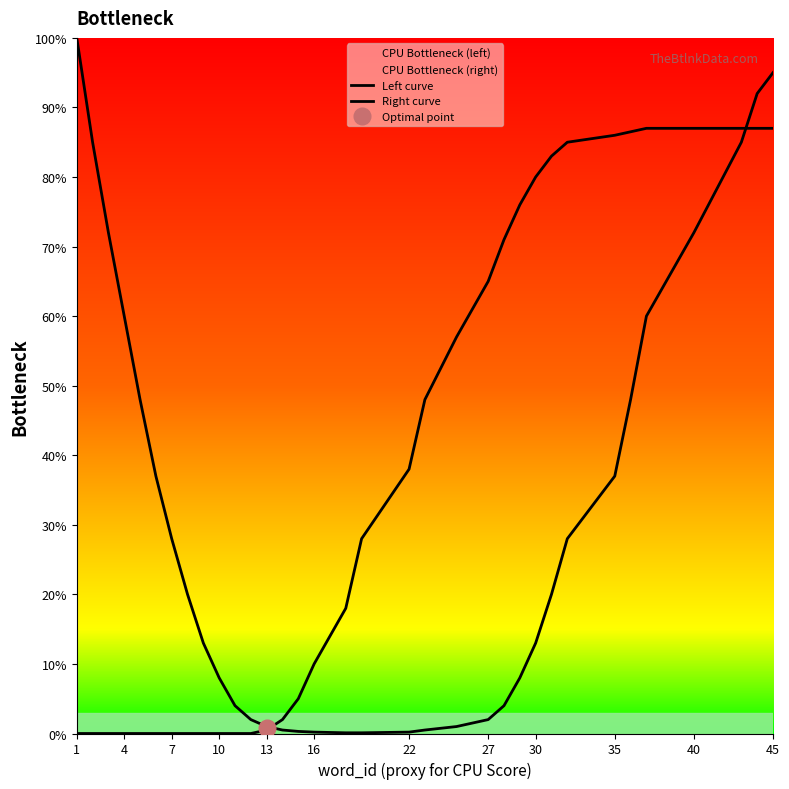

What is the value of the Left curve point at the 11th from the left?

4.0